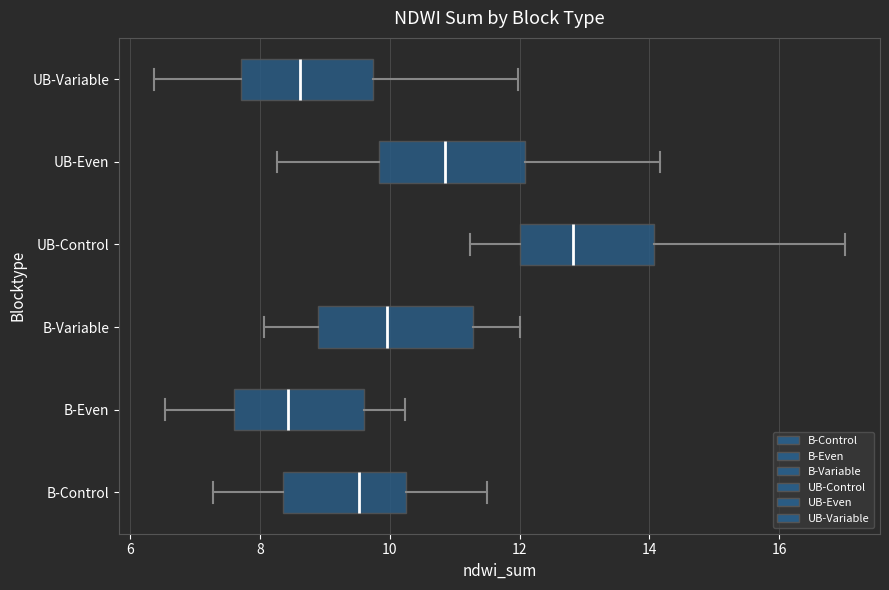

Reading bottom to top, read every box against the x-axis: the position of its median line, the range the box covers, and the ends of its whiskers. The values are not printed on the chart, so give them approximately, as read against the axis.

B-Control: median 9.6, box 8.4 to 10.2, whiskers 7.2 to 11.6
B-Even: median 8.4, box 7.6 to 9.6, whiskers 6.6 to 10.2
B-Variable: median 10.0, box 8.8 to 11.2, whiskers 8.0 to 12.0
UB-Control: median 12.8, box 12.0 to 14.0, whiskers 11.2 to 17.0
UB-Even: median 10.8, box 9.8 to 12.0, whiskers 8.2 to 14.2
UB-Variable: median 8.6, box 7.8 to 9.8, whiskers 6.4 to 12.0